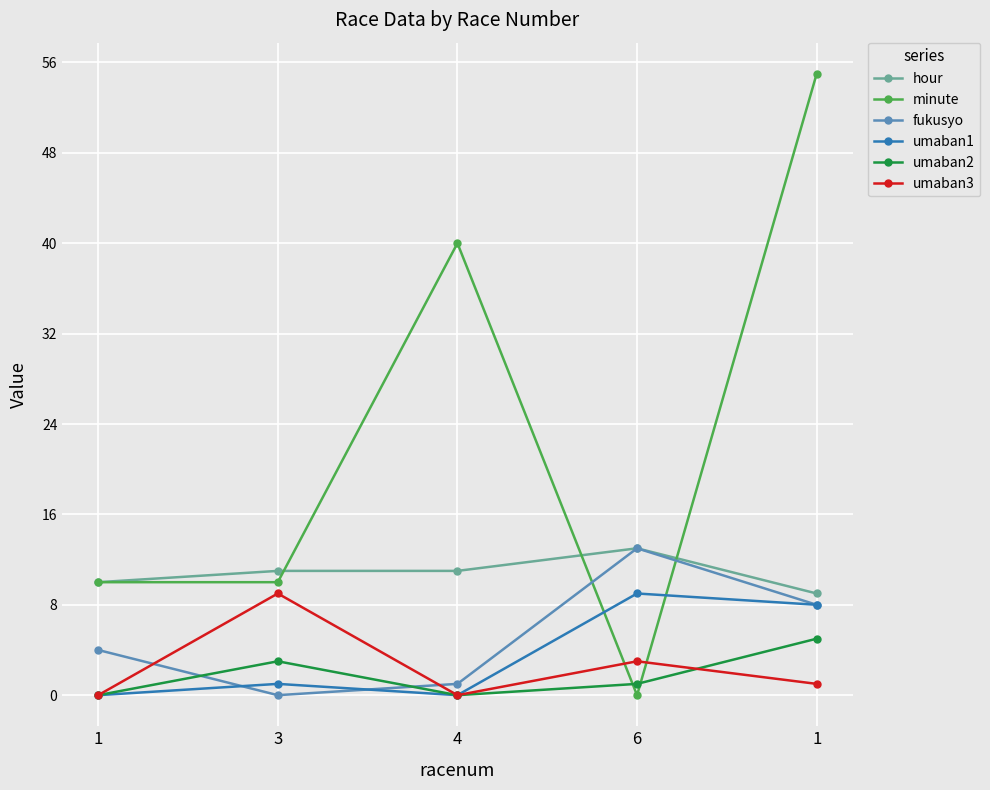

At which category does fukusyo reach its first local peak?

6